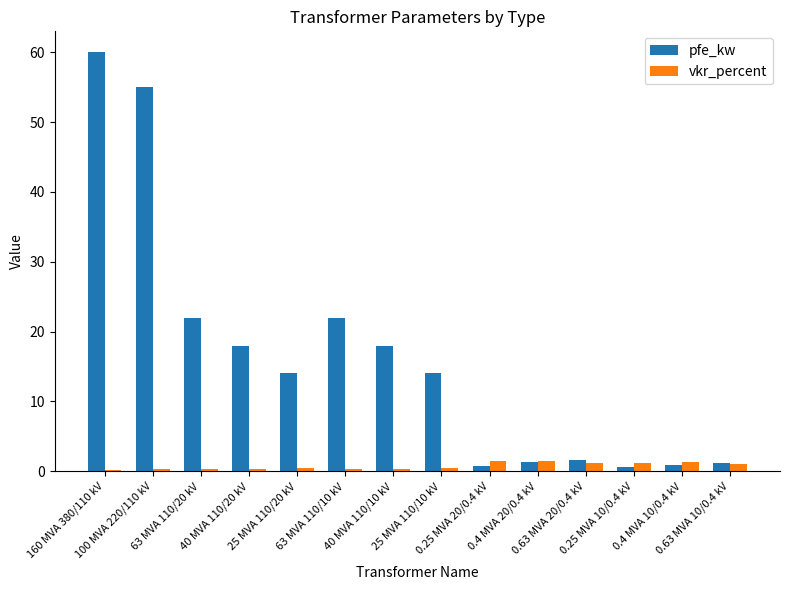

What is the difference between the second highest and second lowest values in the vkr_percent series?

1.2